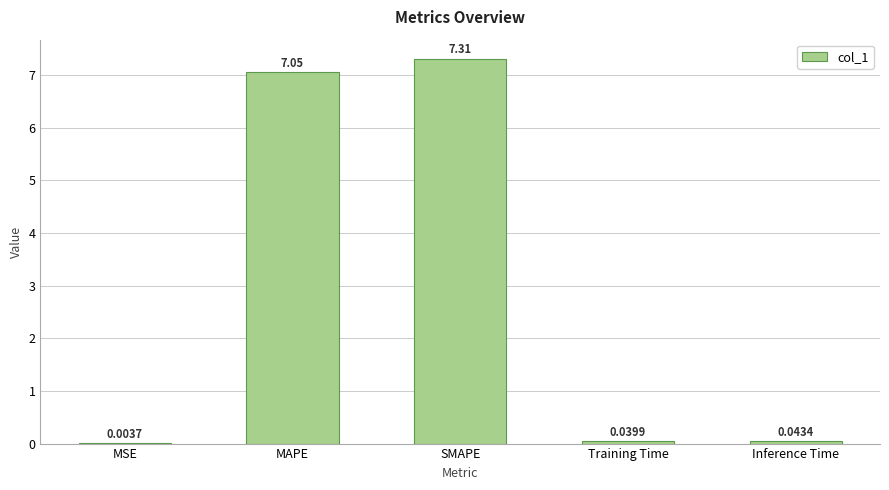

What is the greatest value displayed?

7.3